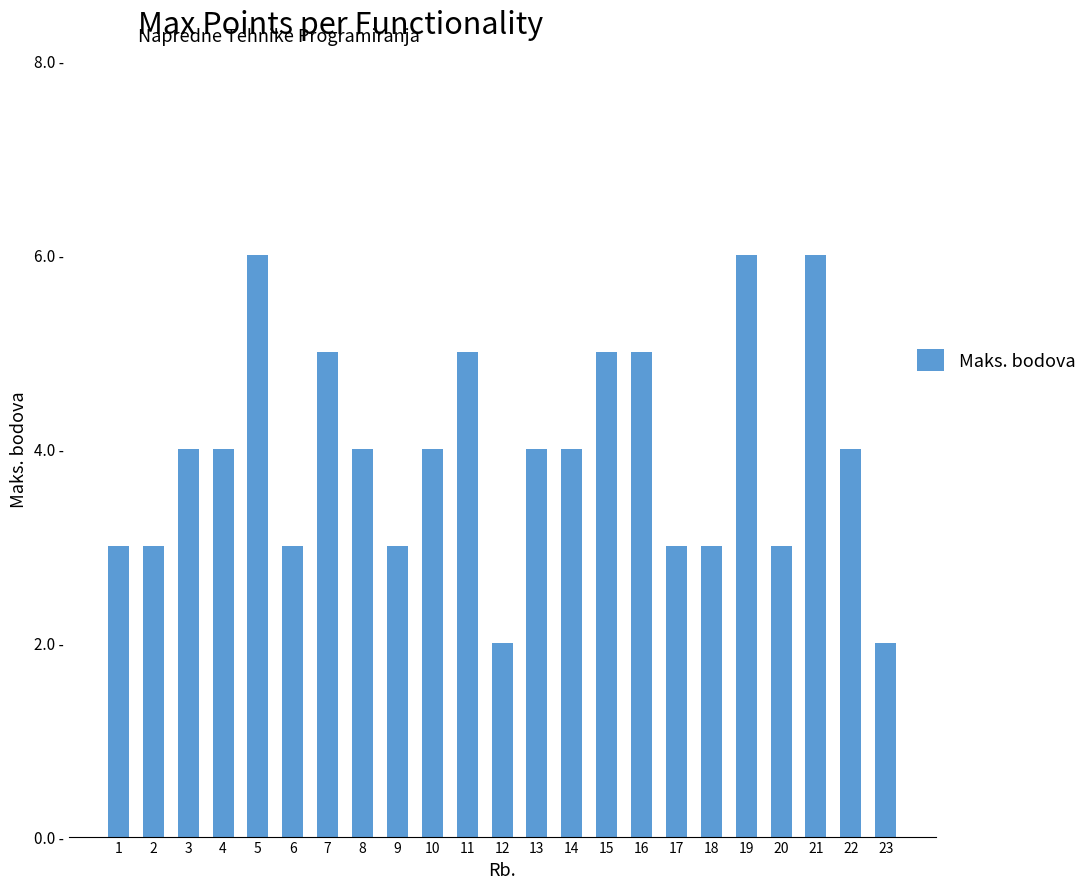

What is the average value?

4